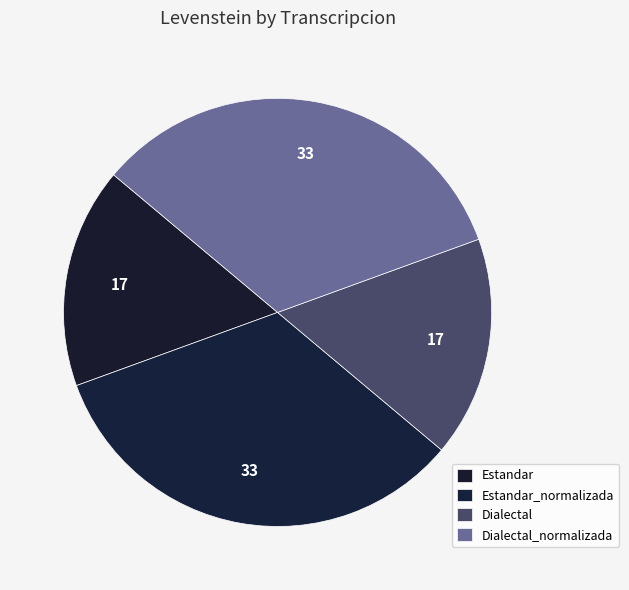

Rank the categories by value from highest to lowest.

Estandar_normalizada, Dialectal_normalizada, Estandar, Dialectal